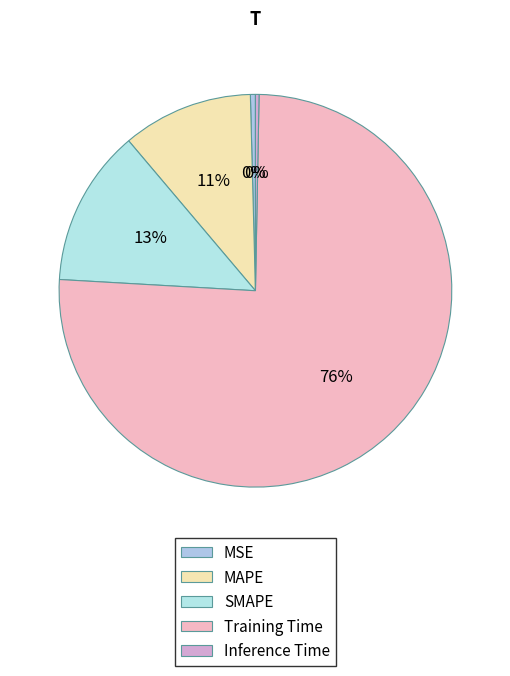

Rank the categories by value from lowest to highest.

Inference Time, MSE, MAPE, SMAPE, Training Time